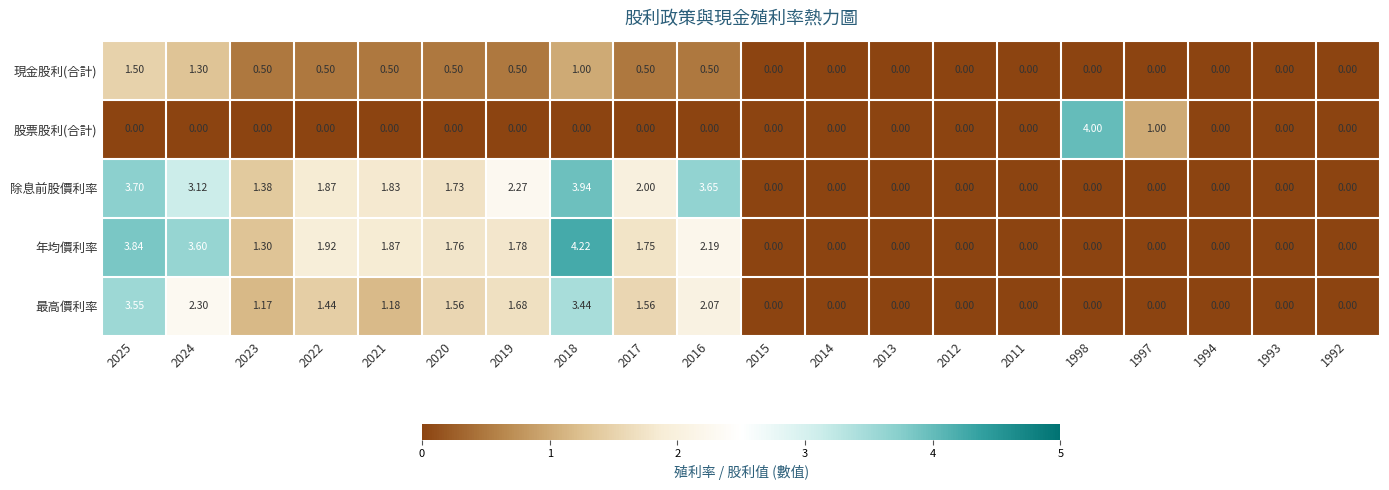

How many positive values does the 除息前股價利率 series have?

10